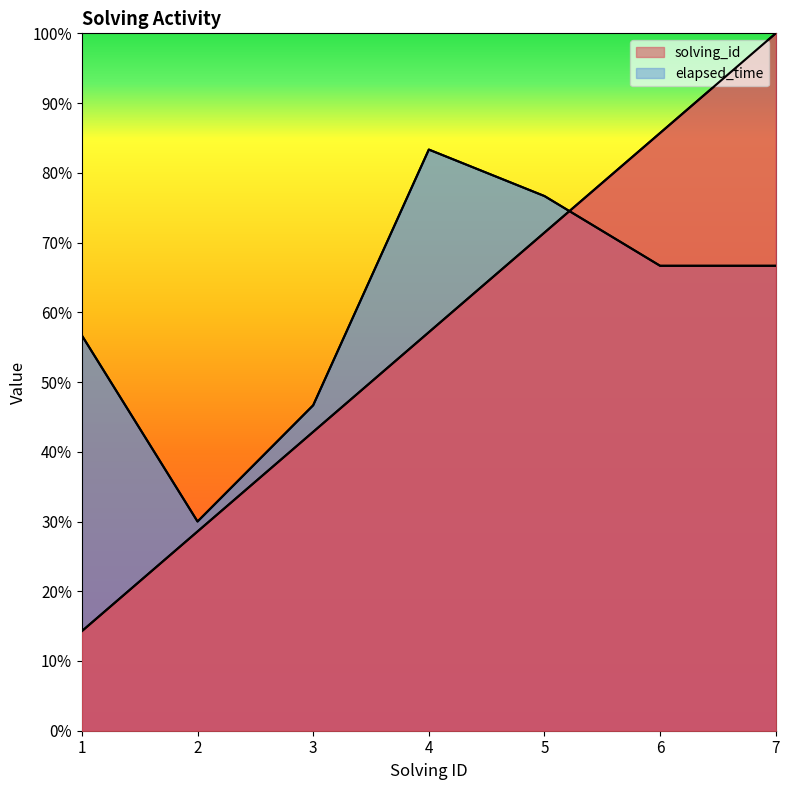

How many elapsed_time values are between 0 and 1?

7